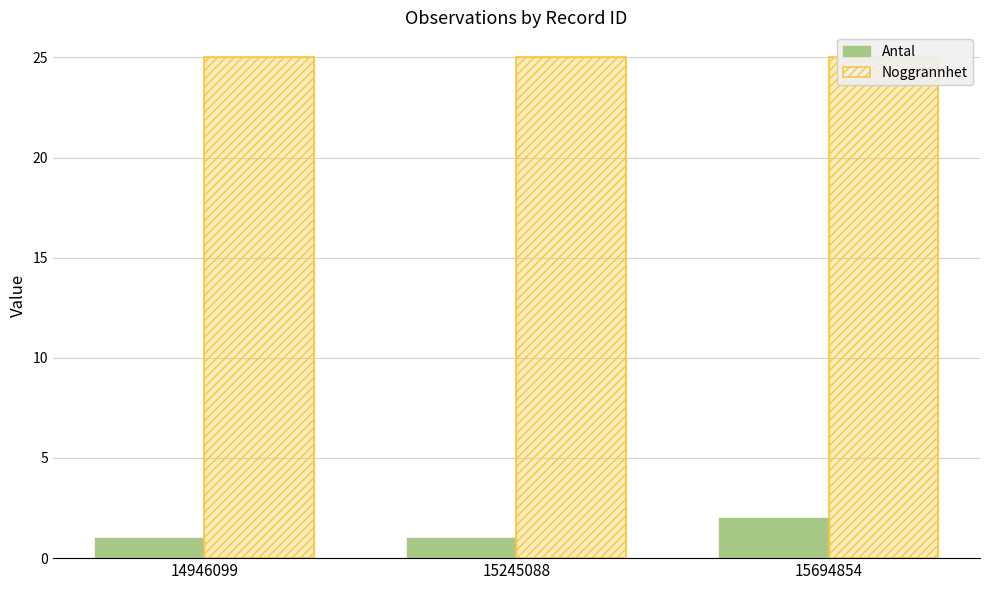

Reading left to right, extract all data points from this chart.

Antal: 14946099=1	15245088=1	15694854=2
Noggrannhet: 14946099=25	15245088=25	15694854=25